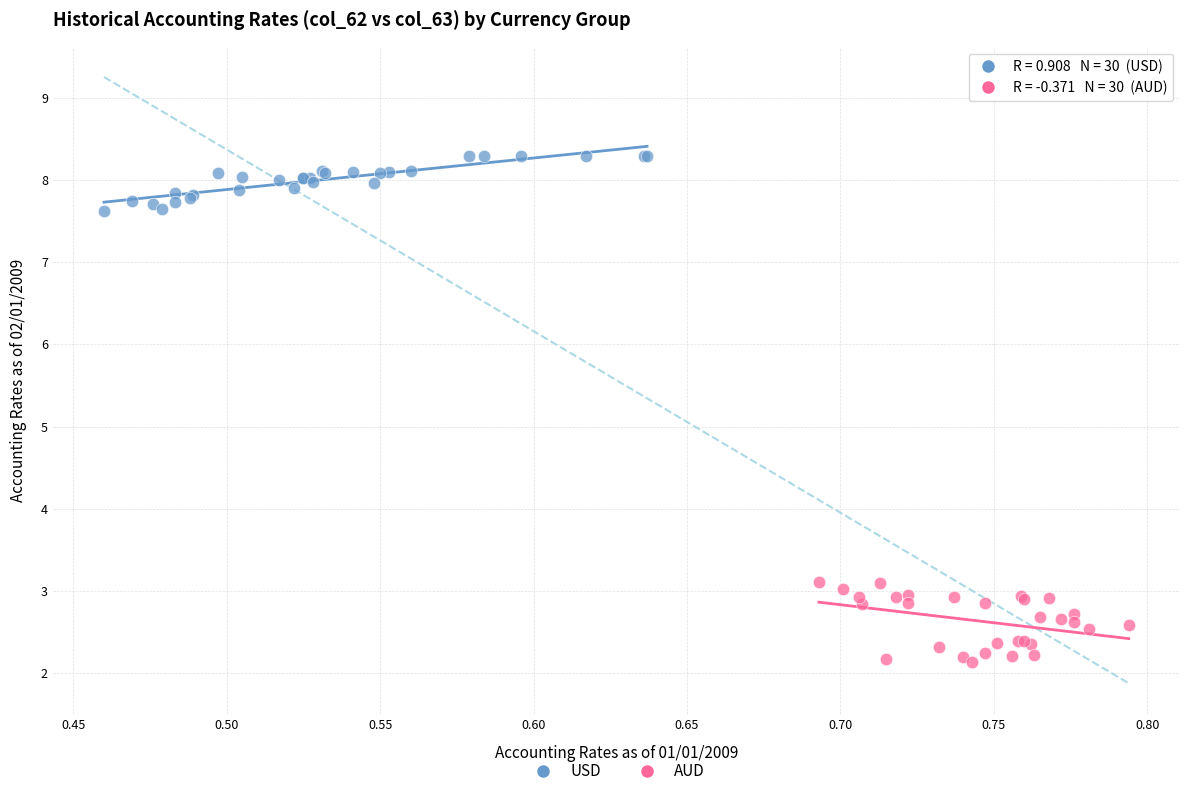

Which series reaches the minimum Y coordinate?

AUD